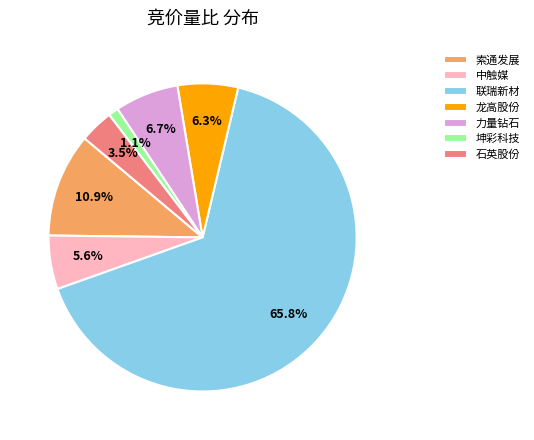

Is there a majority slice in this chart?

Yes